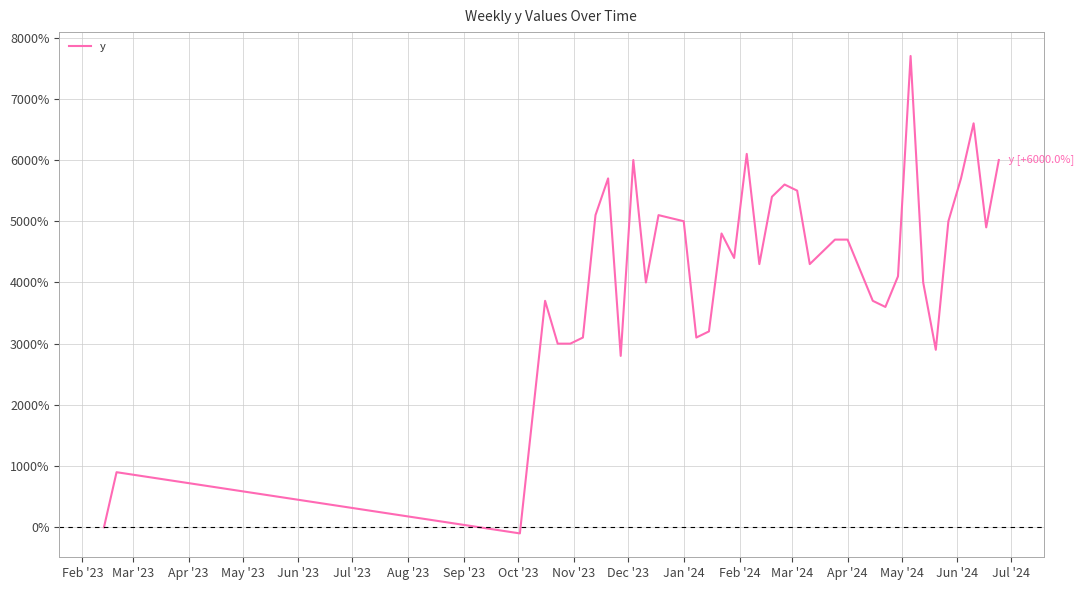

What is the difference between the maximum and minimum values?

7800